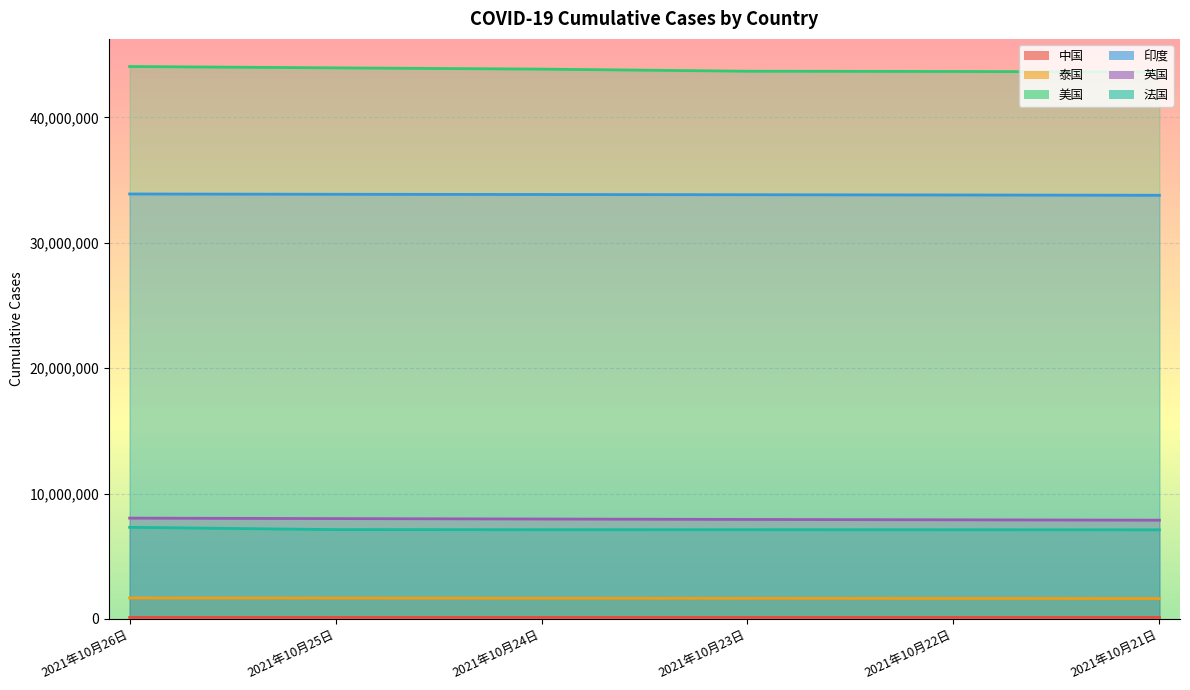

Count the number of categories in the chart.

6